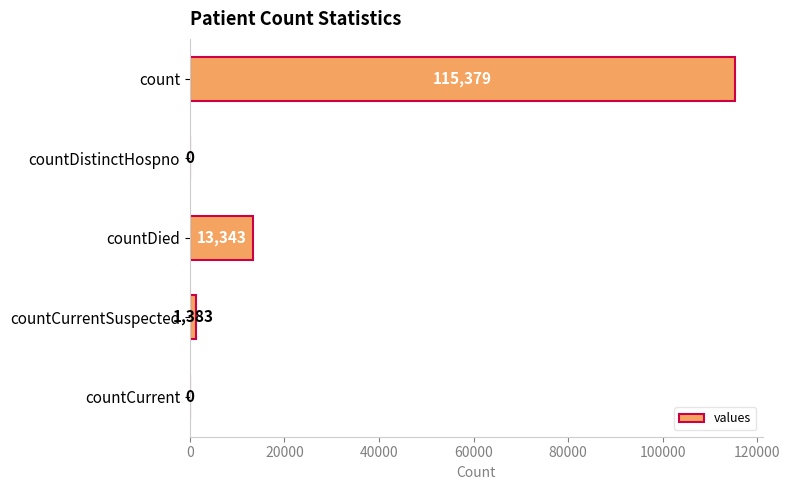

The value at countCurrentSuspected is 1383. True or false?

True